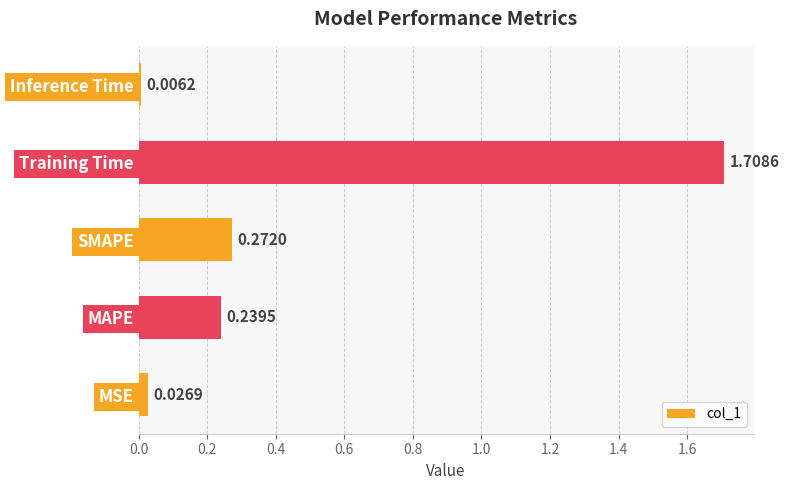

Which category has the lowest value across all series?

Inference Time